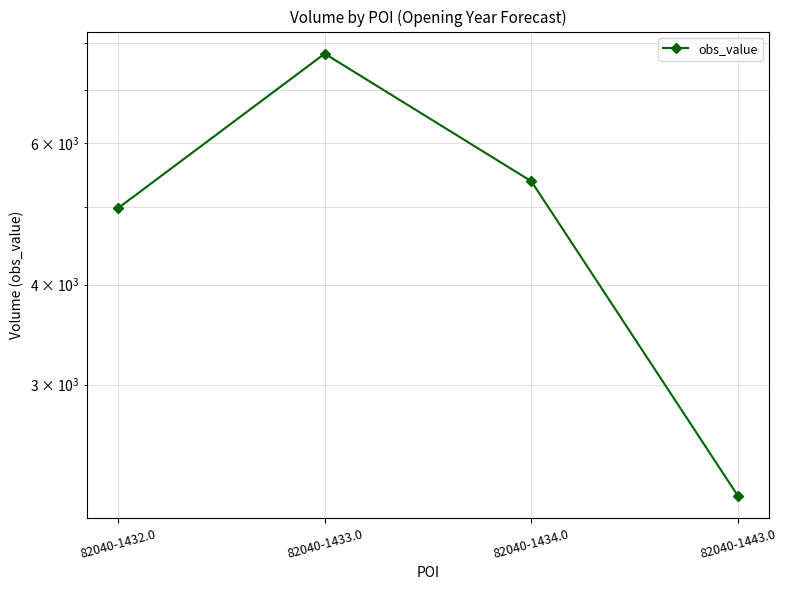

Is this an area chart (filled region under the line)?

No